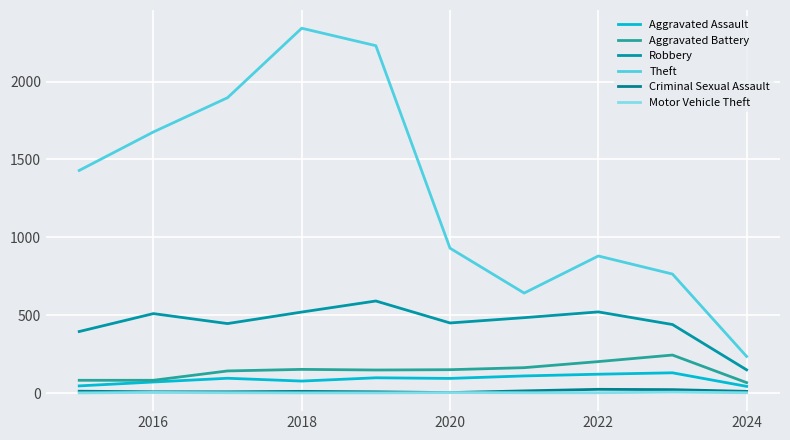

Where is Aggravated Assault nearest to the value 86?

2020